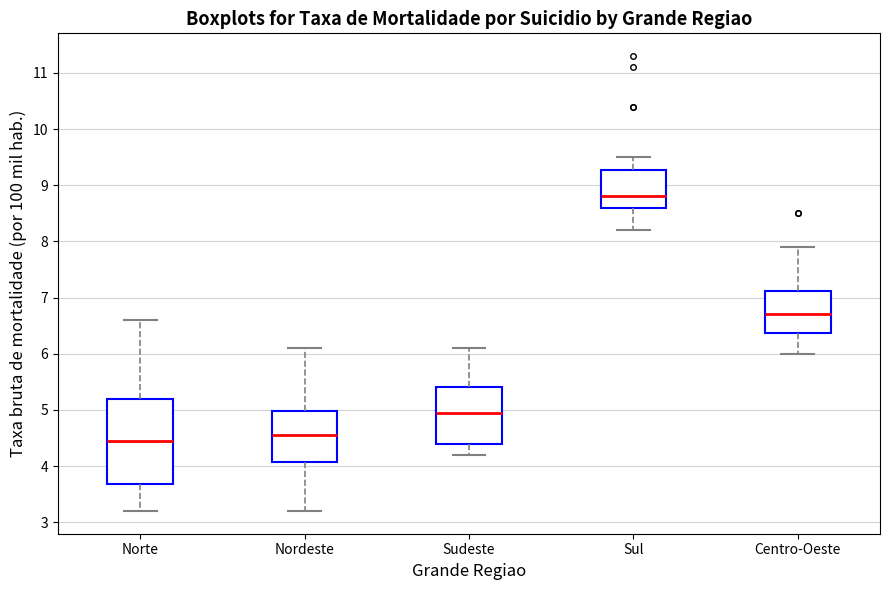

Reading left to right, read every box against the y-axis: the position of its median line, the range the box covers, and the ends of its whiskers. The values are not printed on the chart, so give them approximately, as read against the axis.

Norte: median 4.5, box 3.7 to 5.2, whiskers 3.2 to 6.6
Nordeste: median 4.6, box 4.1 to 5.0, whiskers 3.2 to 6.1
Sudeste: median 5.0, box 4.4 to 5.4, whiskers 4.2 to 6.1
Sul: median 8.8, box 8.6 to 9.3, whiskers 8.2 to 9.5
Centro-Oeste: median 6.7, box 6.4 to 7.1, whiskers 6.0 to 7.9